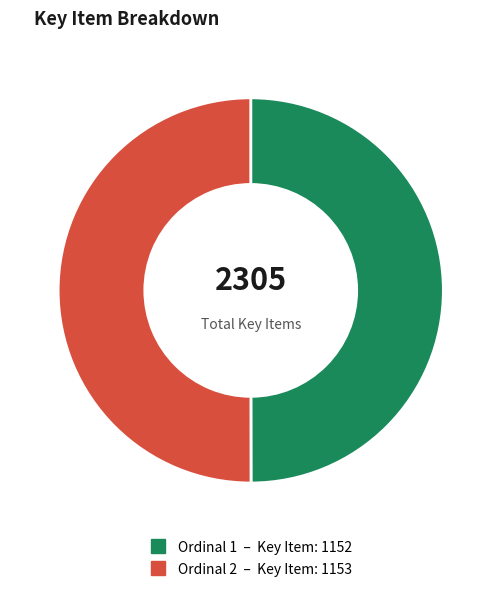

Count the number of slices in the pie.

2